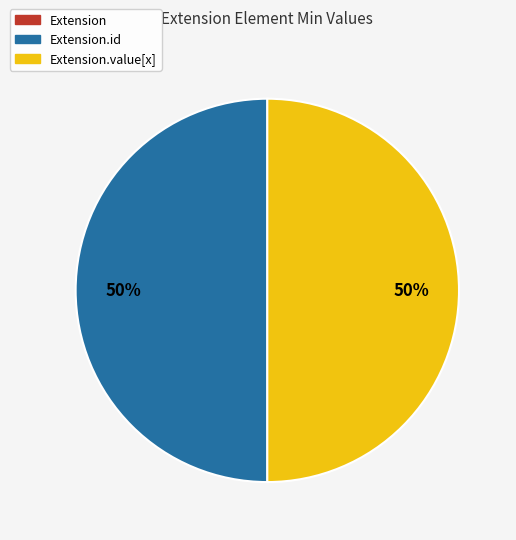

To the nearest percent, what is the average slice percentage?

33%